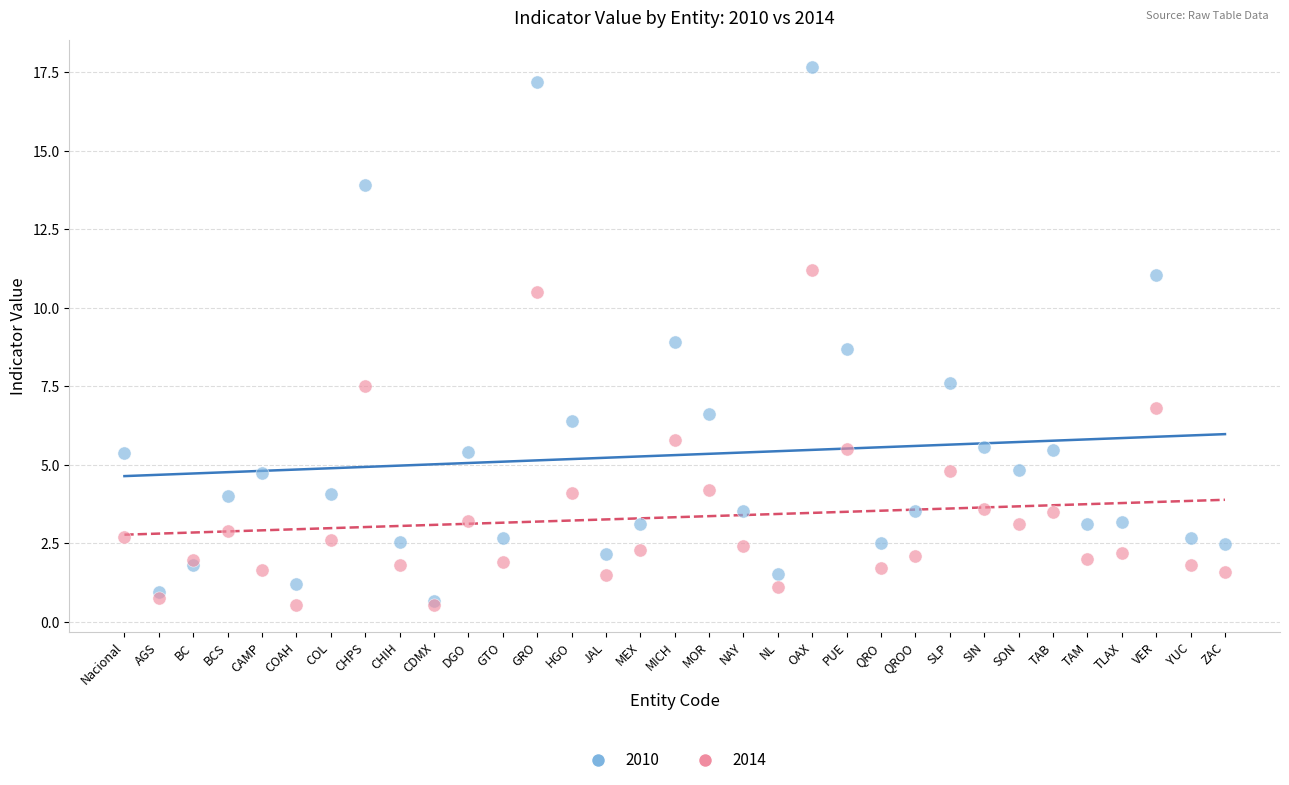

What are all the series names shown in the legend?

2010, 2014